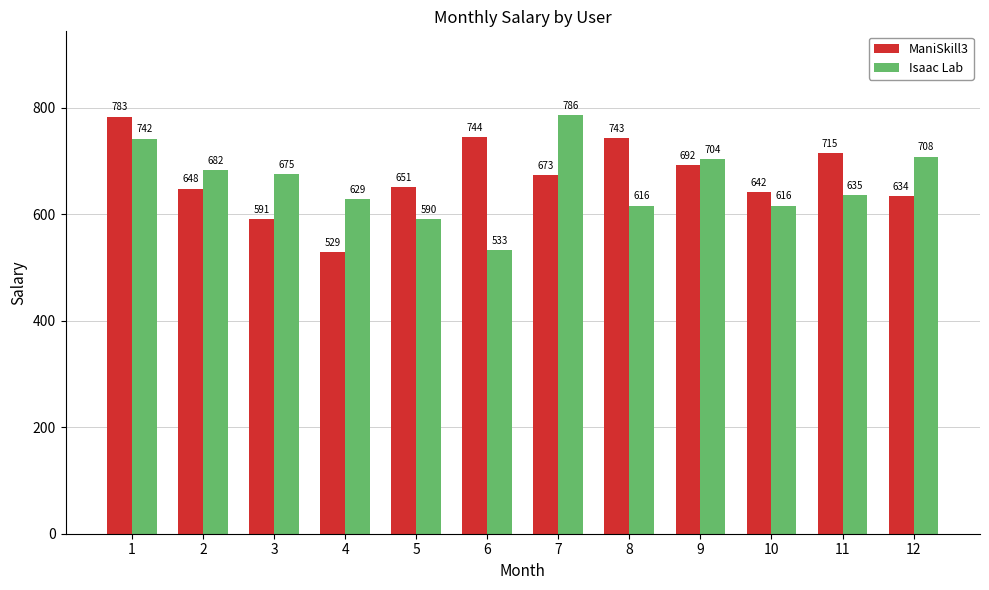

Which category has the lowest value in the ManiSkill3 series?

4